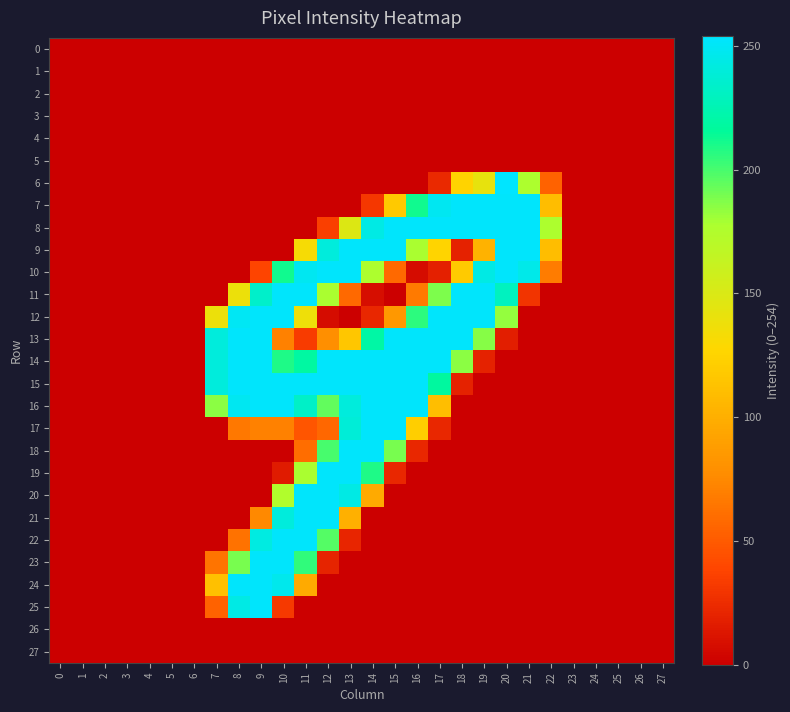

What is the maximum value shown in the chart?

254